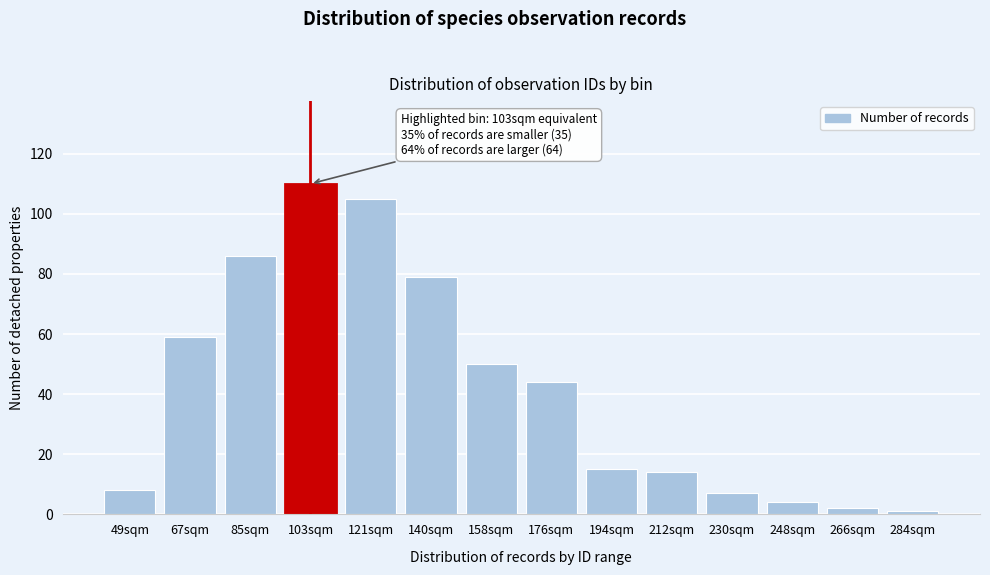

Reading left to right, transcribe all the data shown in this chart.

8	59	86	110	105	79	50	44	15	14	7	4	2	1